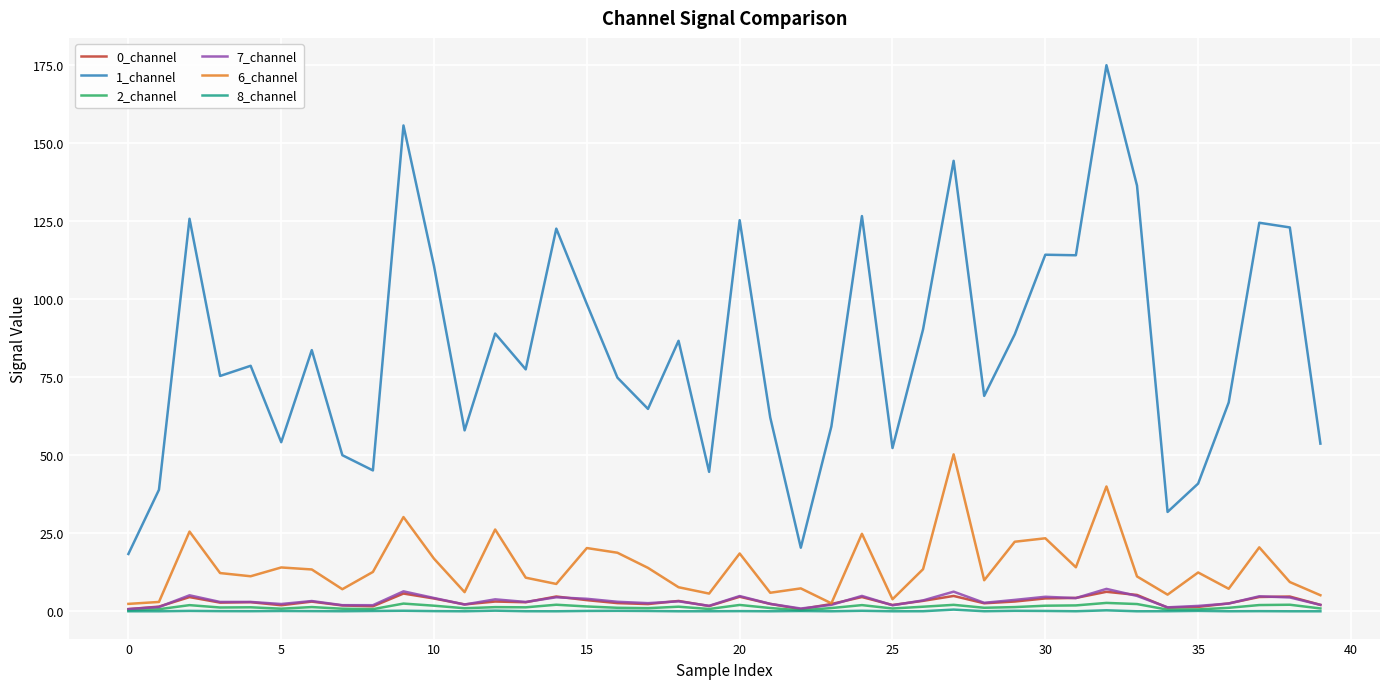

Which series has the largest total across all categories?

1_channel